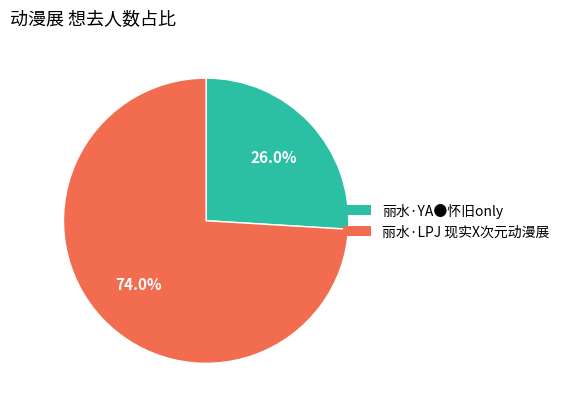

Rank the categories by value from lowest to highest.

丽水·YA●怀旧only, 丽水·LPJ 现实X次元动漫展